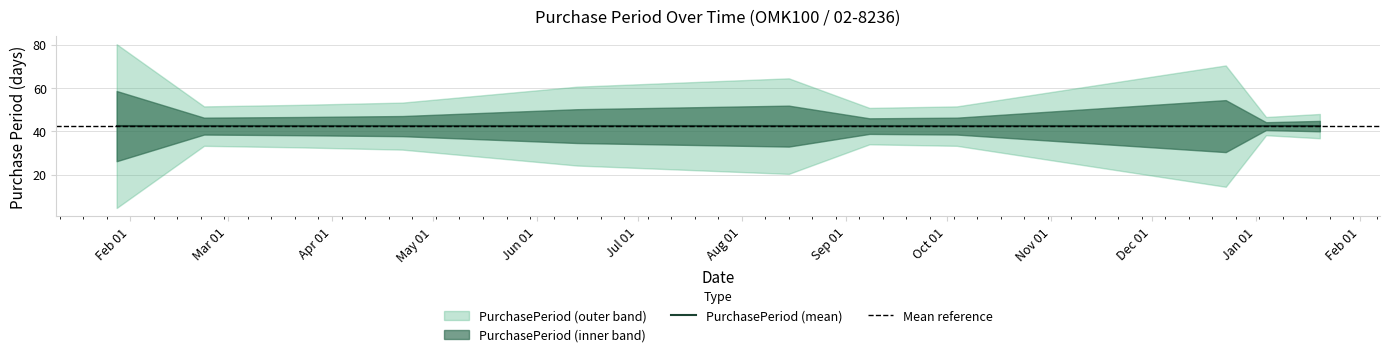

Count the number of values greater than 28.

5